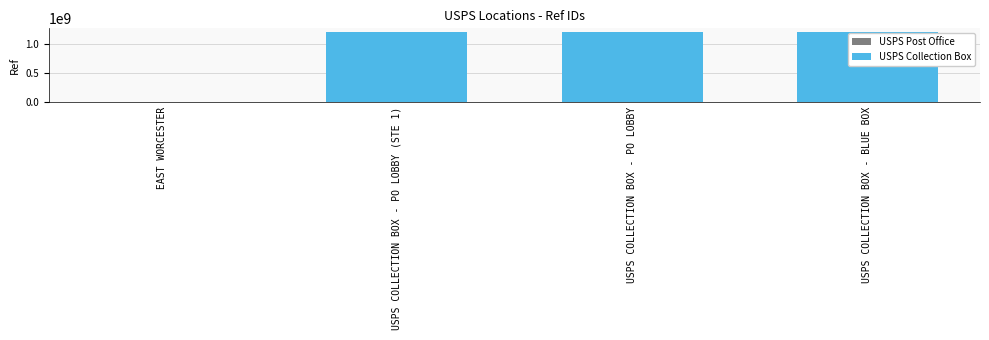

What is the smallest value displayed?

1361895